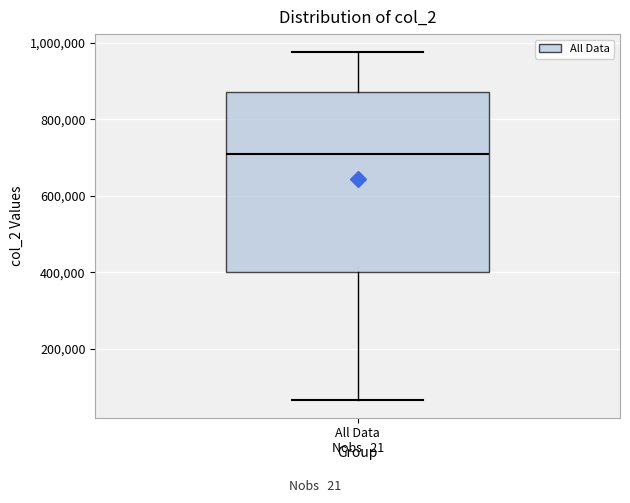

Where does the upper whisker of the box for All Data end on the y-axis? The values are not printed on the chart, so give them approximately, as read against the axis.

980000